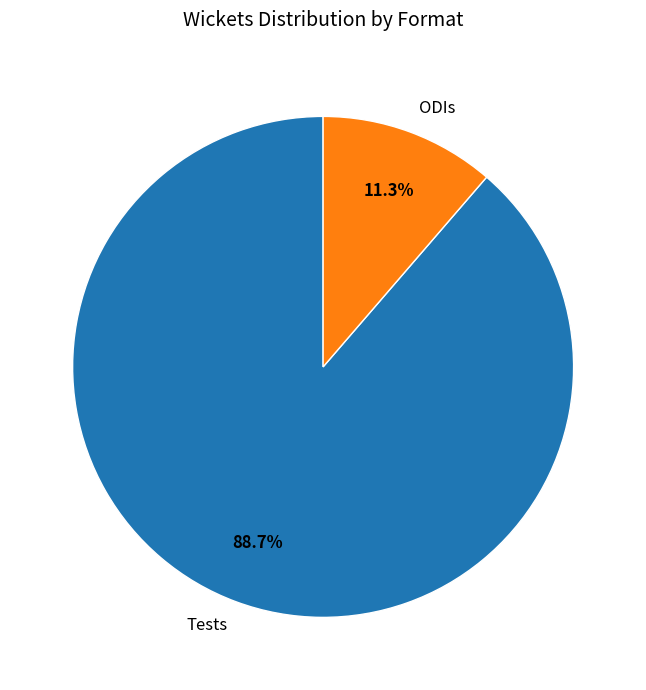

What is the total percentage of ODIs and Tests?

100.0%